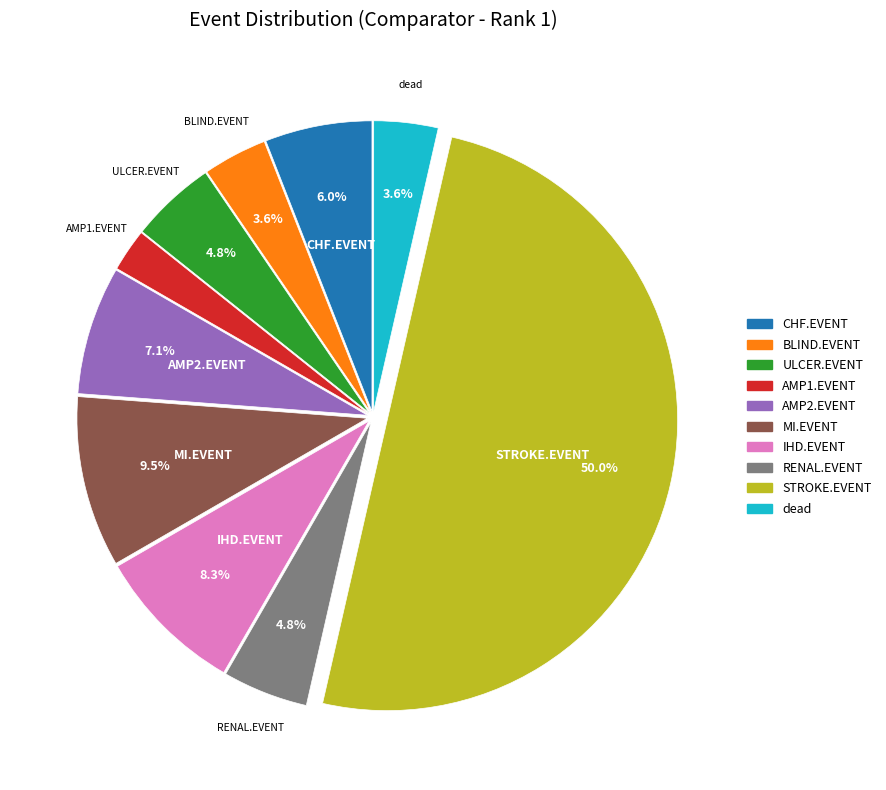

Which category has the biggest portion of the pie?

STROKE.EVENT